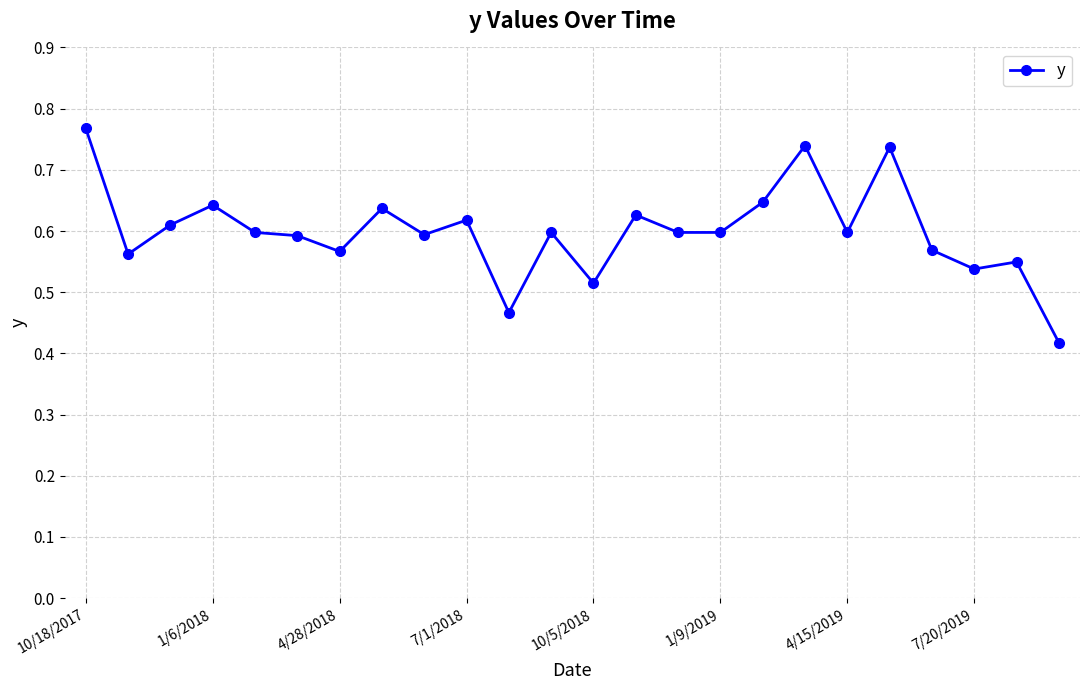

Count the values in the range 0 to 1.

24